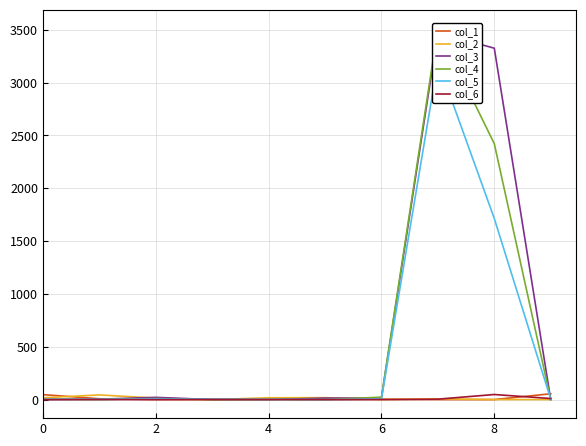

Is the value of col_3 at 4 greater than the value of col_1 at 0?

No